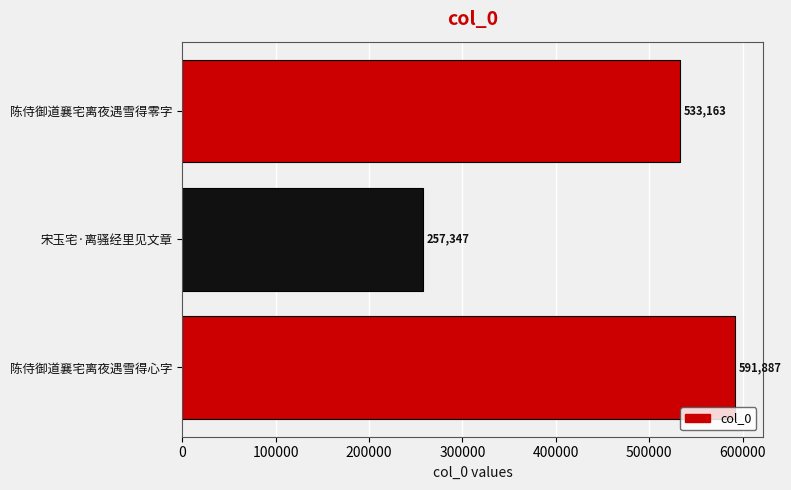

How many bars are there in total?

3